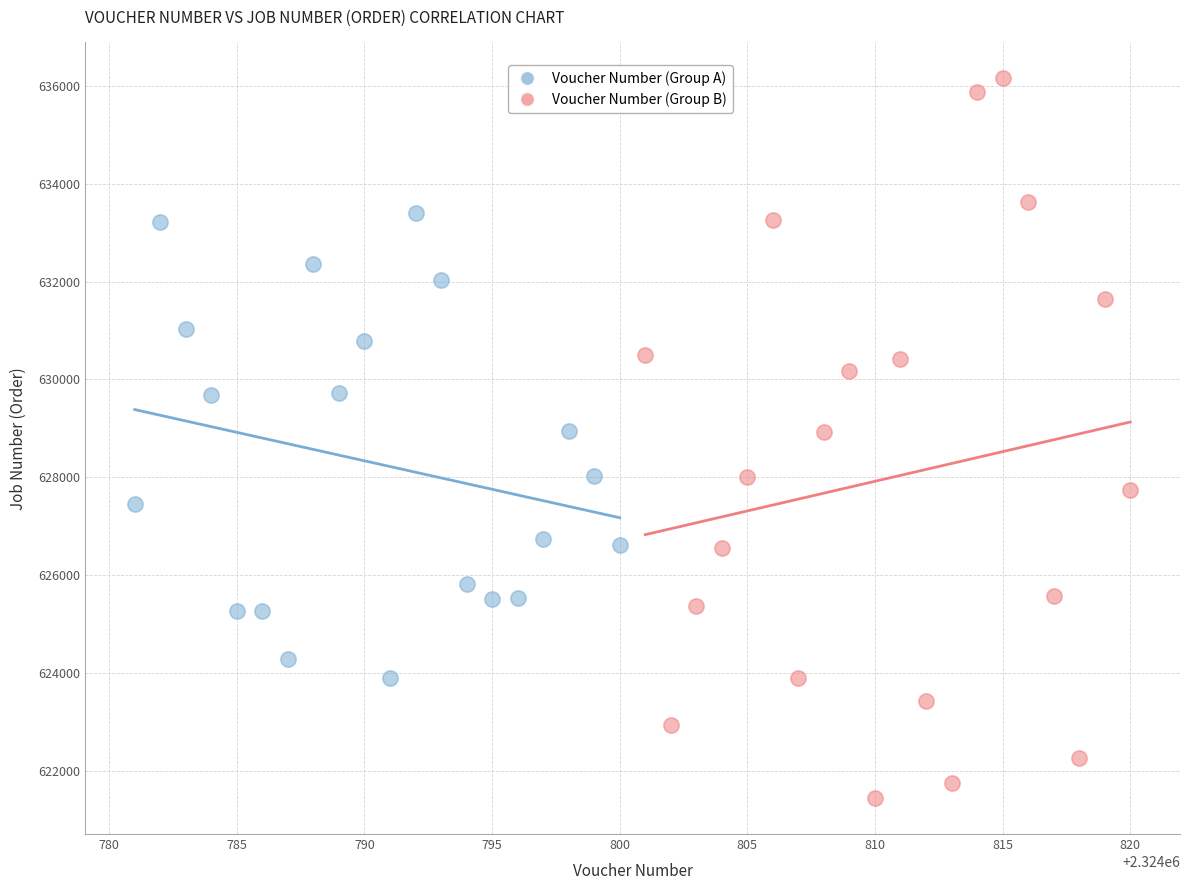

Which series contains the lowest Y value?

Voucher Number (Group B)